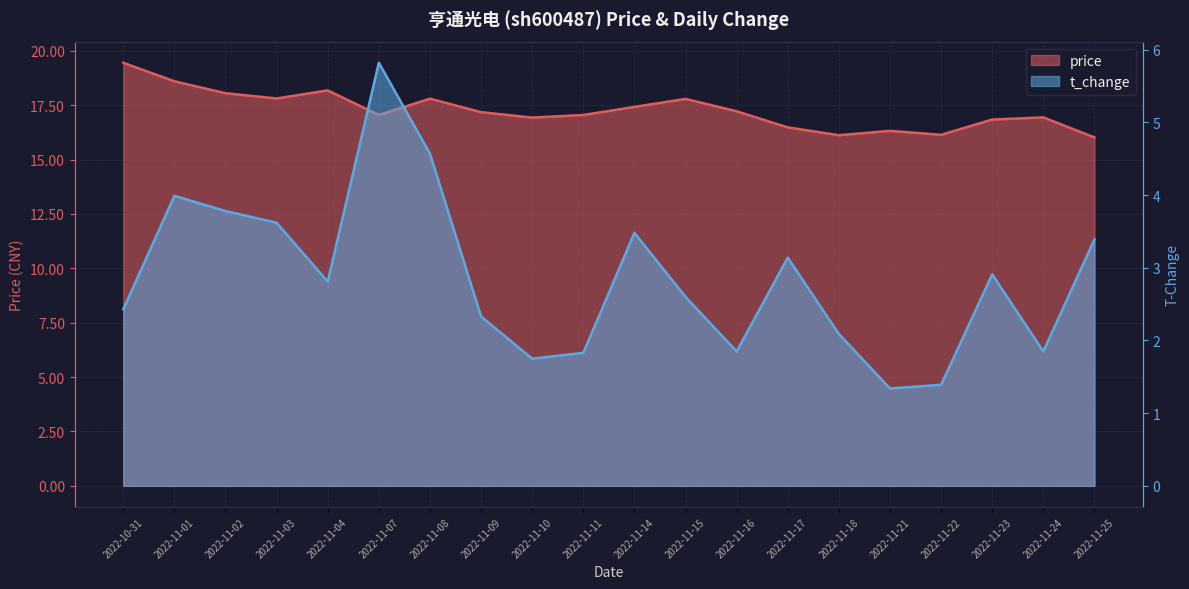

What is the value of the t_change point at the 5th from the left?

2.8